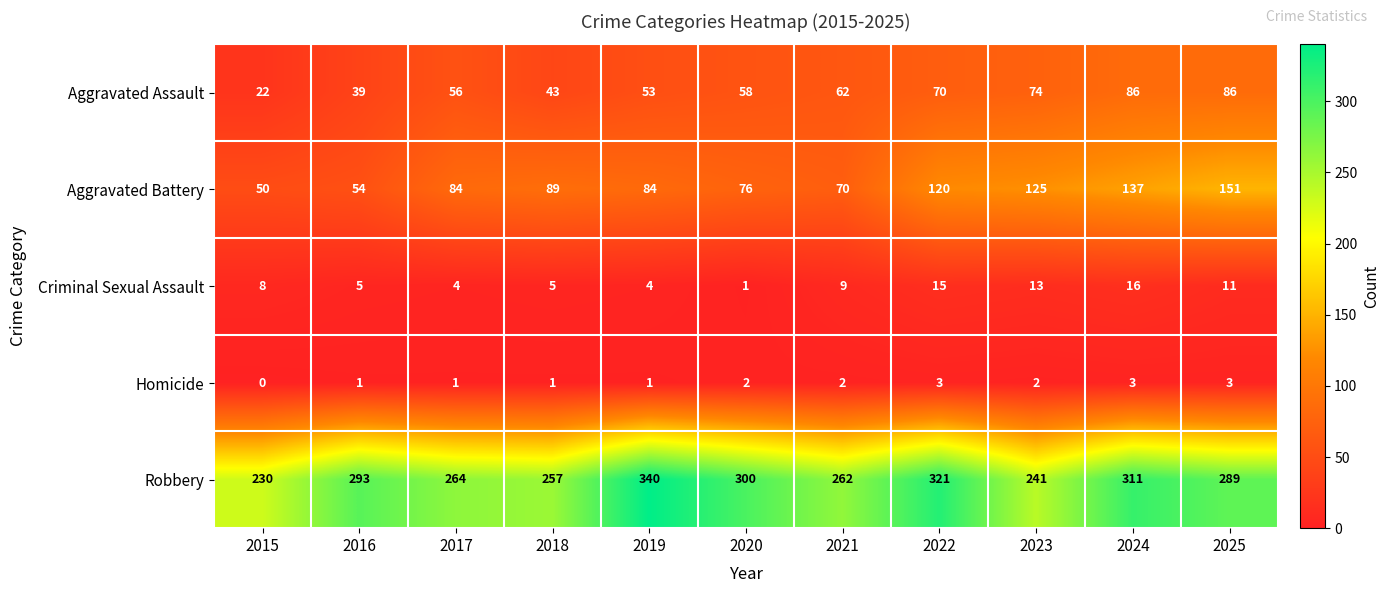

What is the difference between the second highest and minimum values in the Homicide series?

3